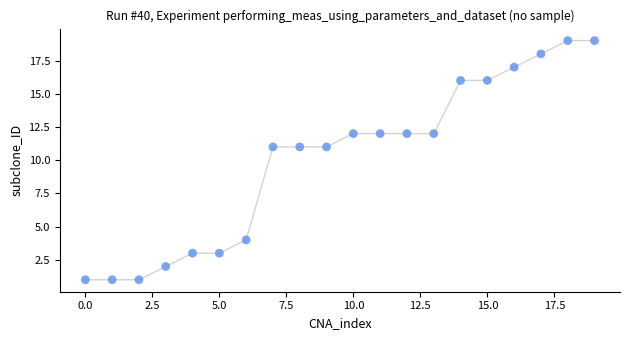

What is the range of Y values (max minus min)?

18